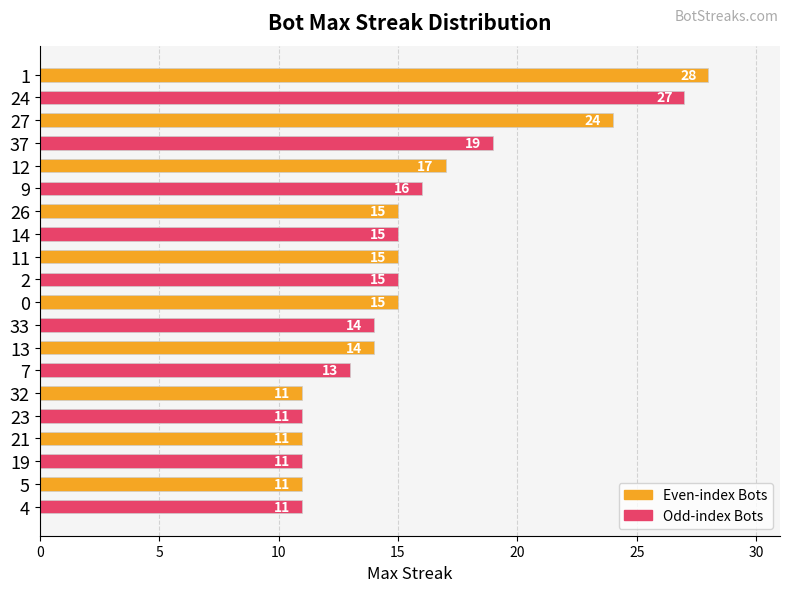

Approximately how many times larger is the value at 9 compared to 23?

1.5